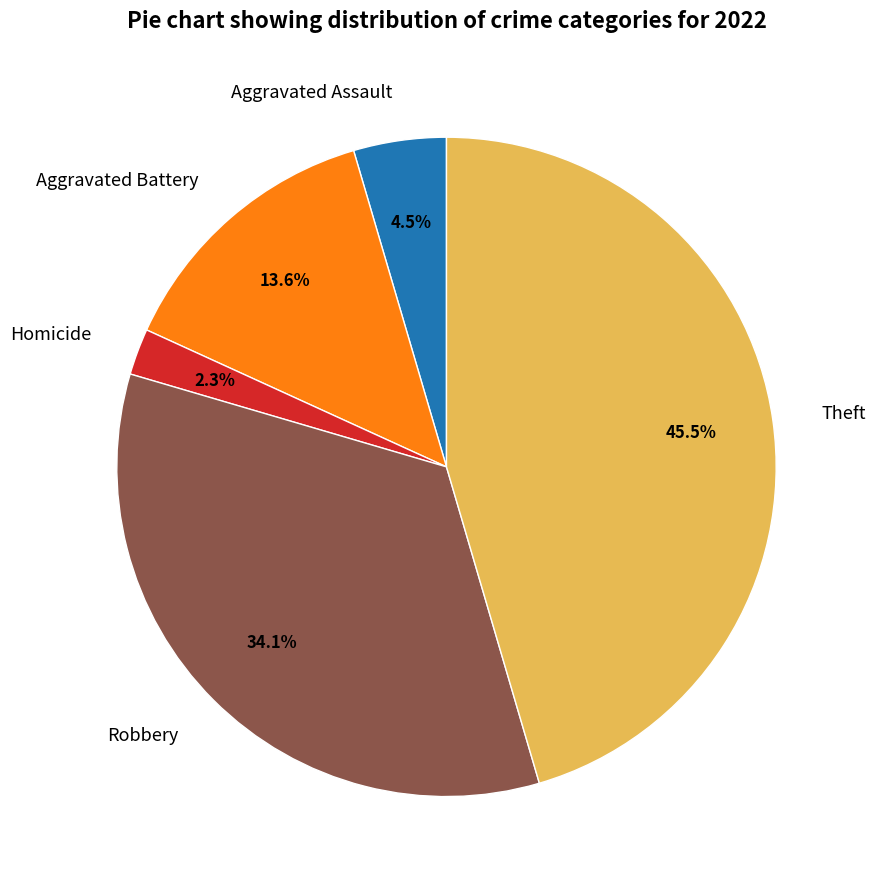

Rank the categories by value from lowest to highest.

Homicide, Aggravated Assault, Aggravated Battery, Robbery, Theft